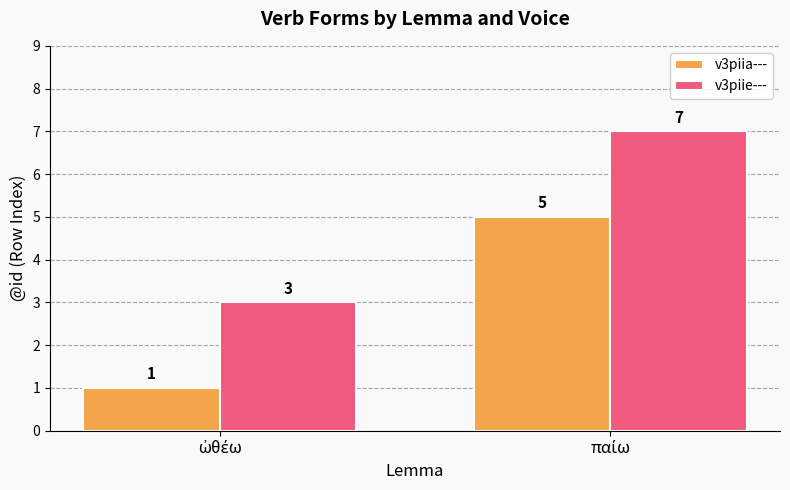

What is the difference between the maximum and minimum values in the v3piia--- series?

4